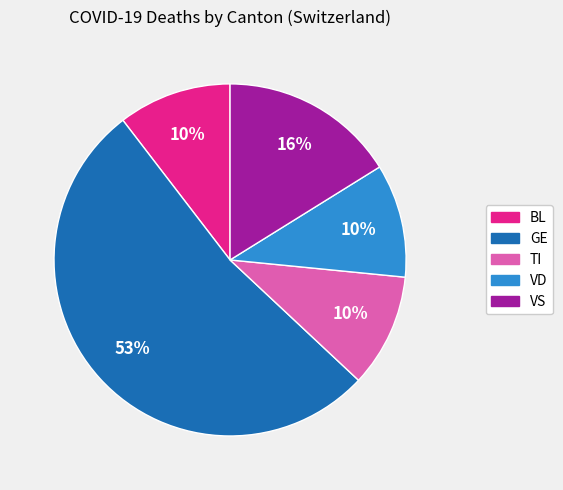

To the nearest percent, what is the average slice percentage?

20%